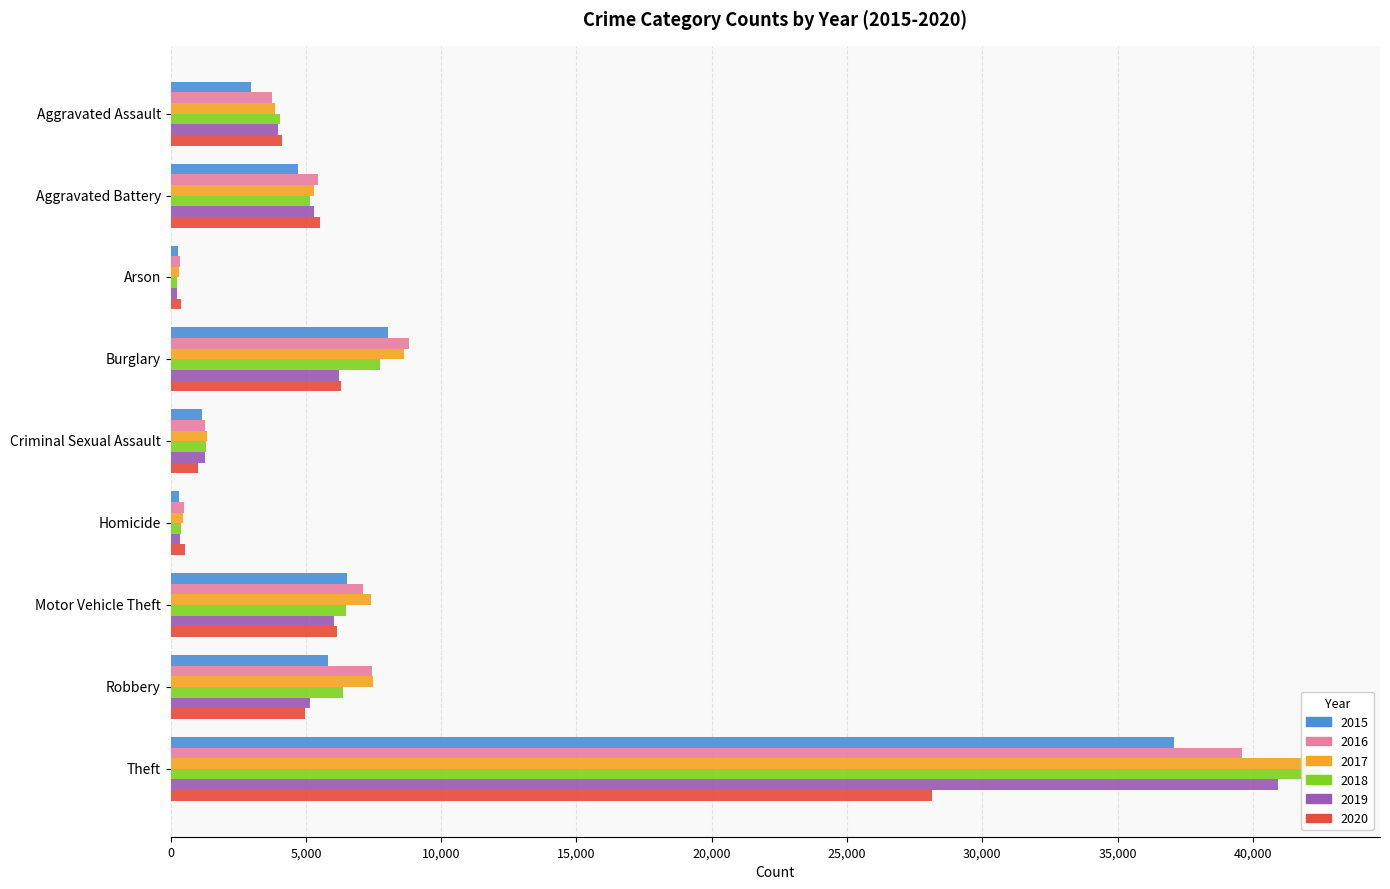

Rank the series at Criminal Sexual Assault from lowest to highest value.

2020, 2015, 2016, 2019, 2018, 2017